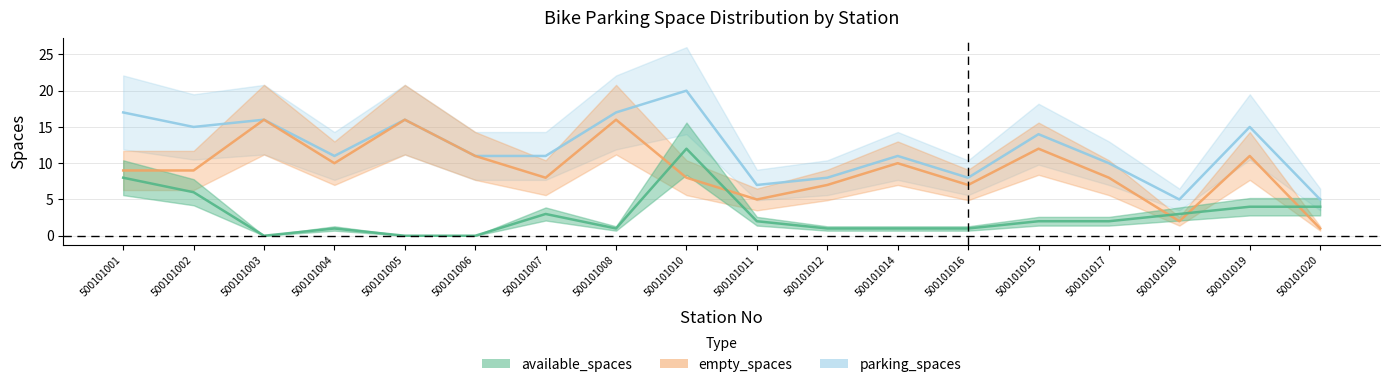

What is the sum of the empty_spaces values at 500101015 and 500101010?

20